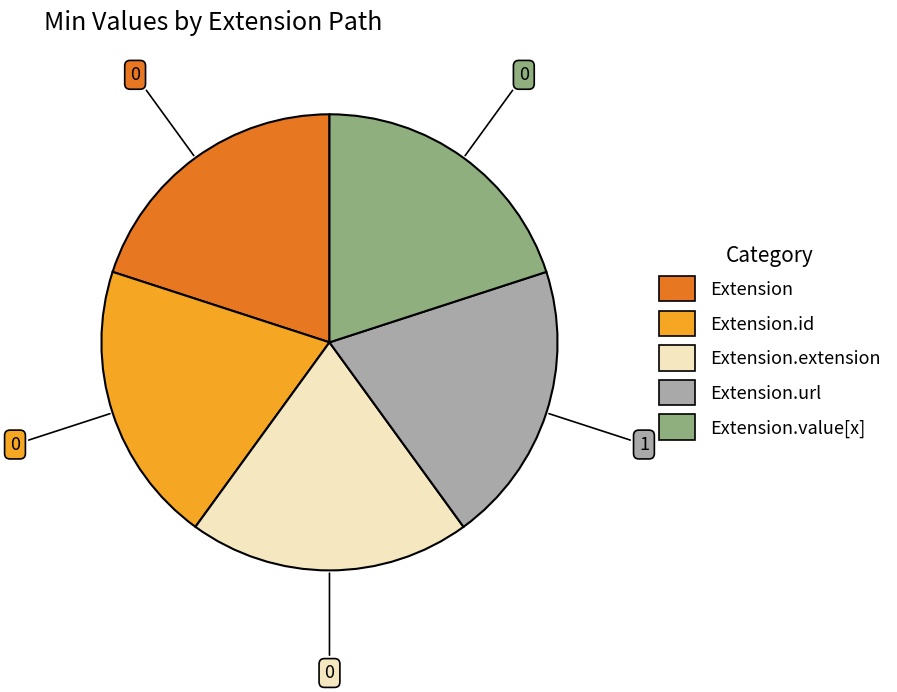

Is there a majority slice in this chart?

No